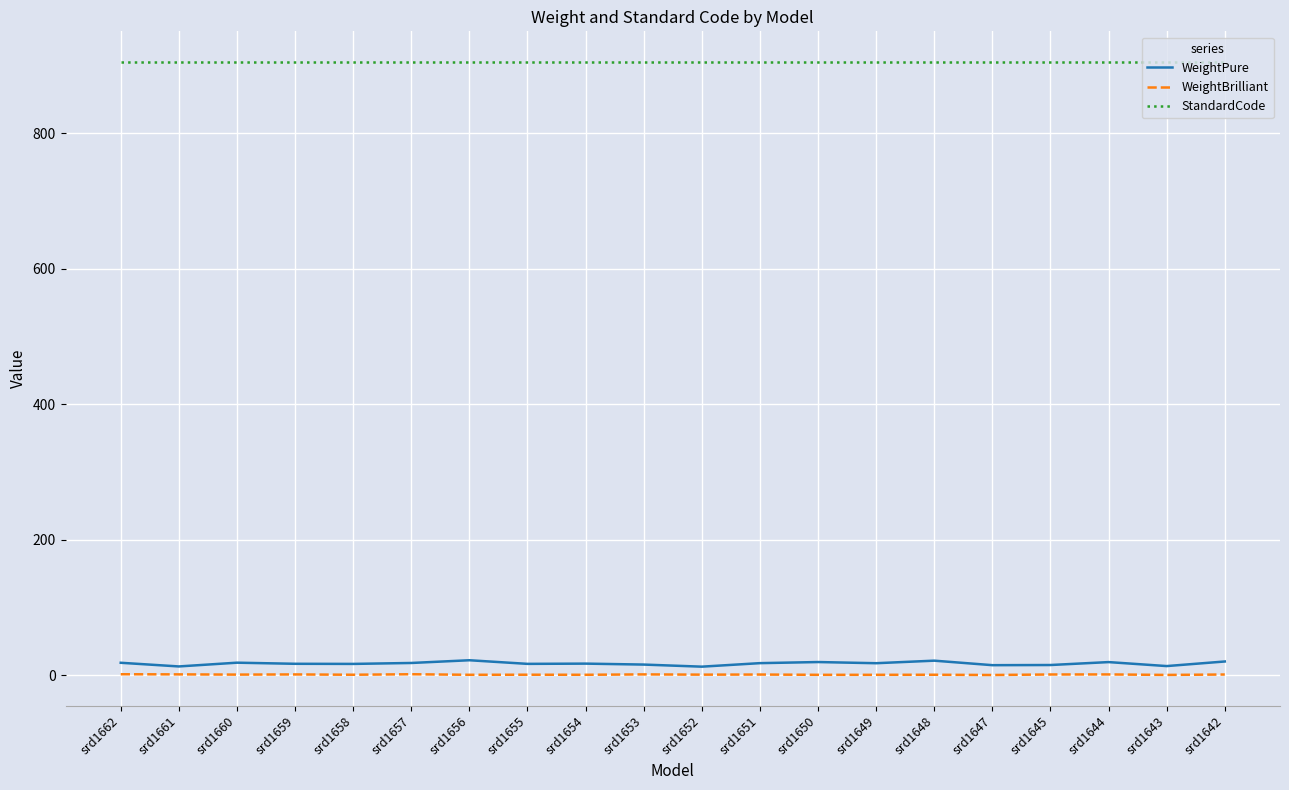

Which series has the widest spread of values?

WeightPure